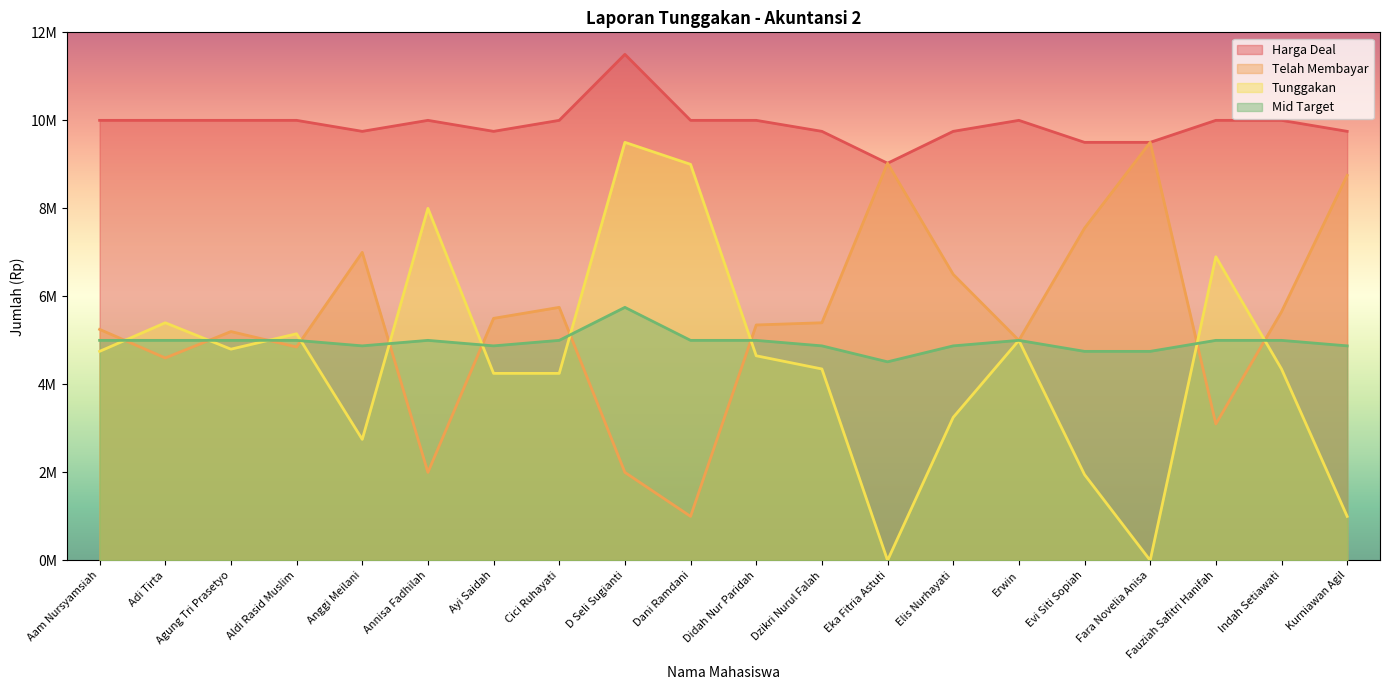

True or false: Tunggakan has more than 2 interior local peaks.

True